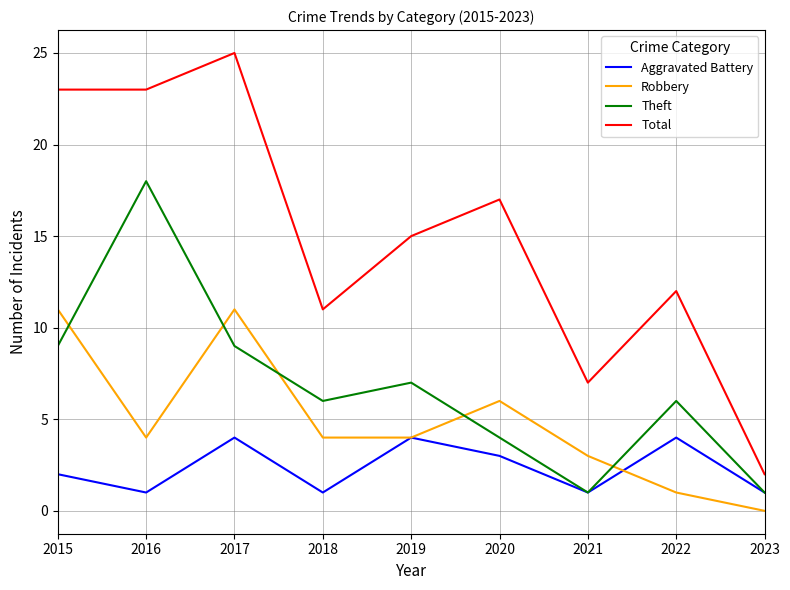

What is the spread (max minus min) of values at 2017?

21